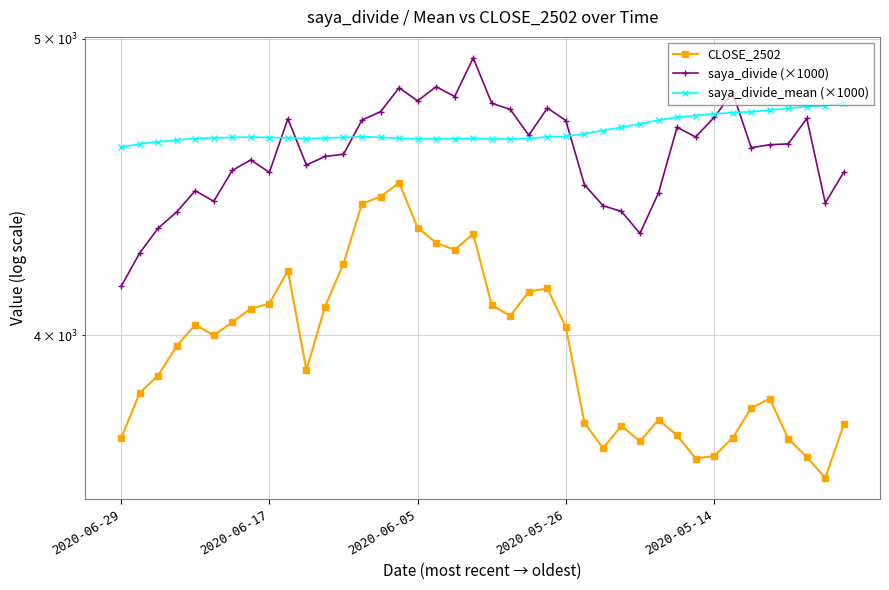

How many intersections are there between saya_divide (×1000) and saya_divide_mean (×1000)?

6